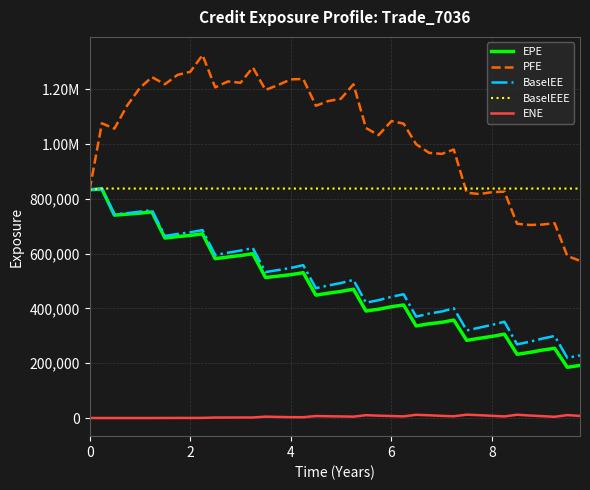

What are all the series names shown in the legend?

EPE, PFE, BaselEE, BaselEEE, ENE